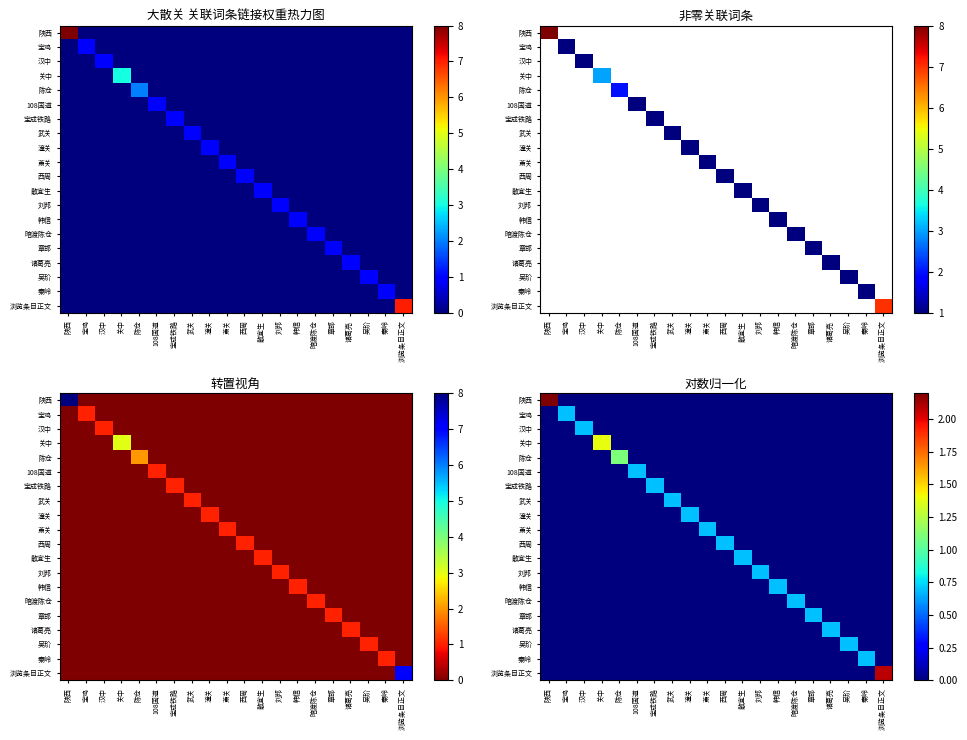

At how many categories does at least one series exceed 0?

20